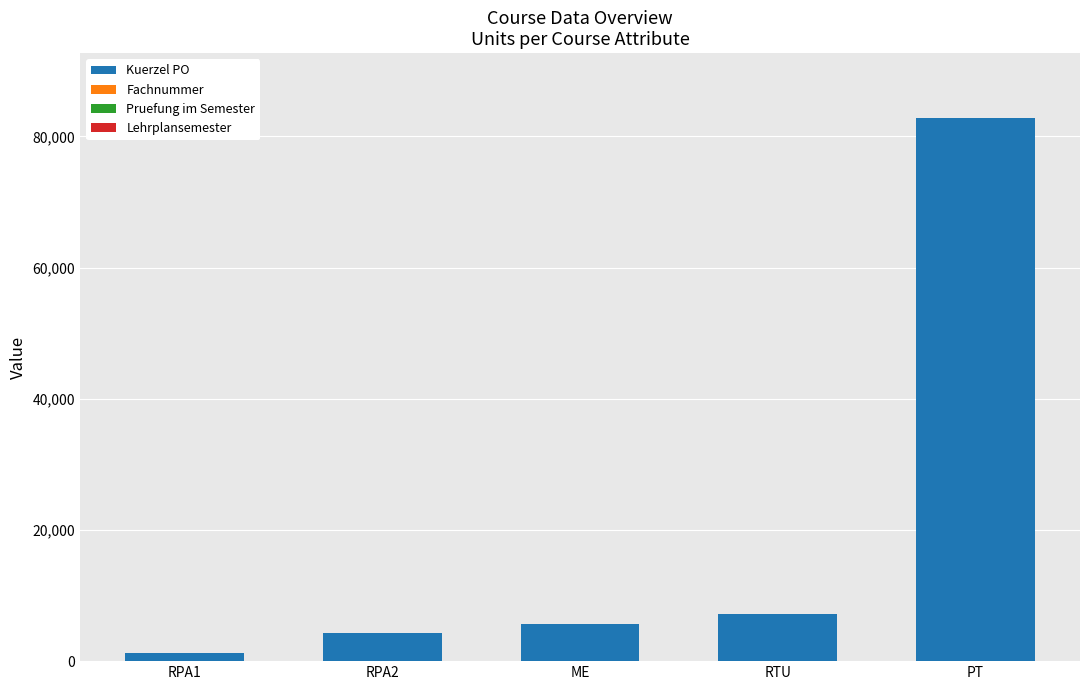

At which category is the sum across all series the highest?

PT